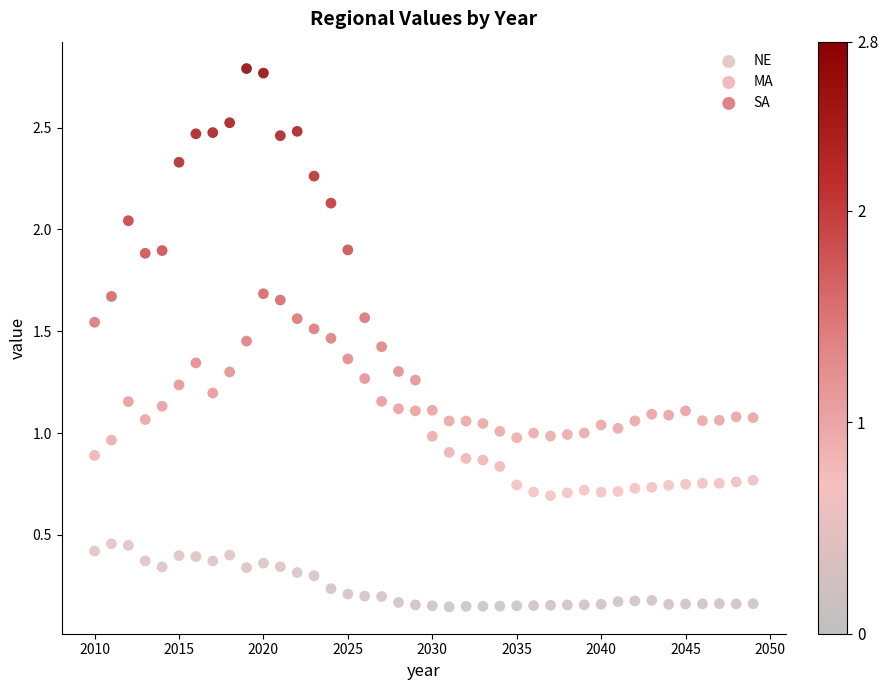

Which series reaches the minimum Y coordinate?

NE